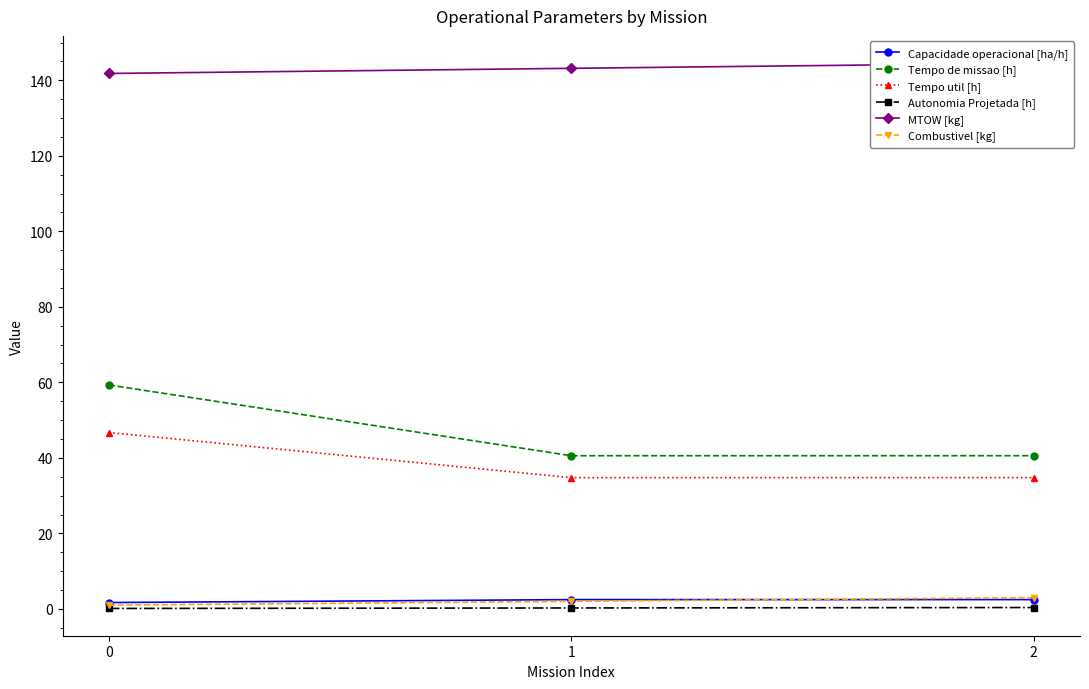

Reading right to left, extract all data points from this chart.

Capacidade operacional [ha/h]: 2=2.5	1=2.5	0=1.7
Tempo de missao [h]: 2=40.6	1=40.6	0=59.3
Tempo util [h]: 2=34.8	1=34.8	0=46.7
Autonomia Projetada [h]: 2=0.4	1=0.2	0=0.1
MTOW [kg]: 2=144.5	1=143.2	0=141.8
Combustivel [kg]: 2=3.0	1=2.0	0=1.0